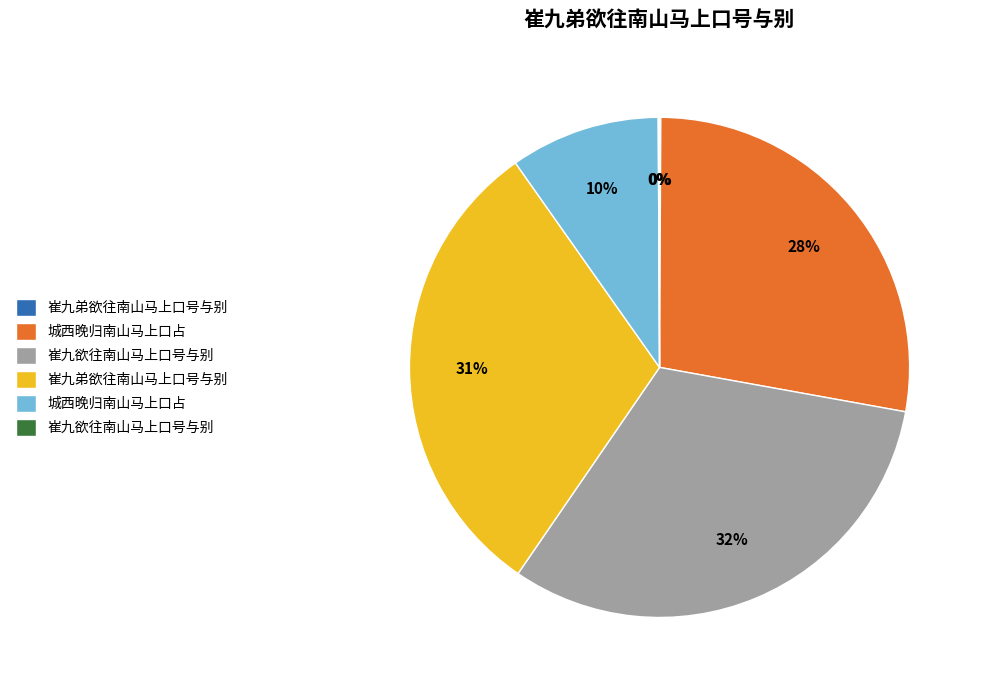

To the nearest percent, what is the average slice percentage?

17%